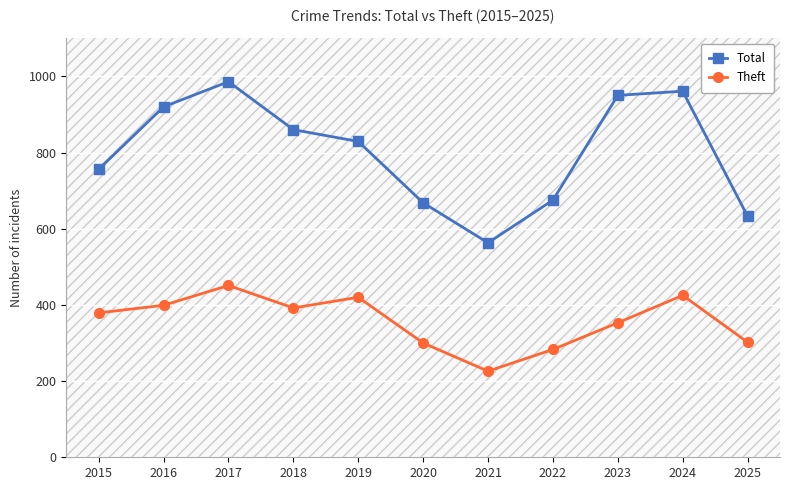

At which category does Total reach its first local peak?

2017